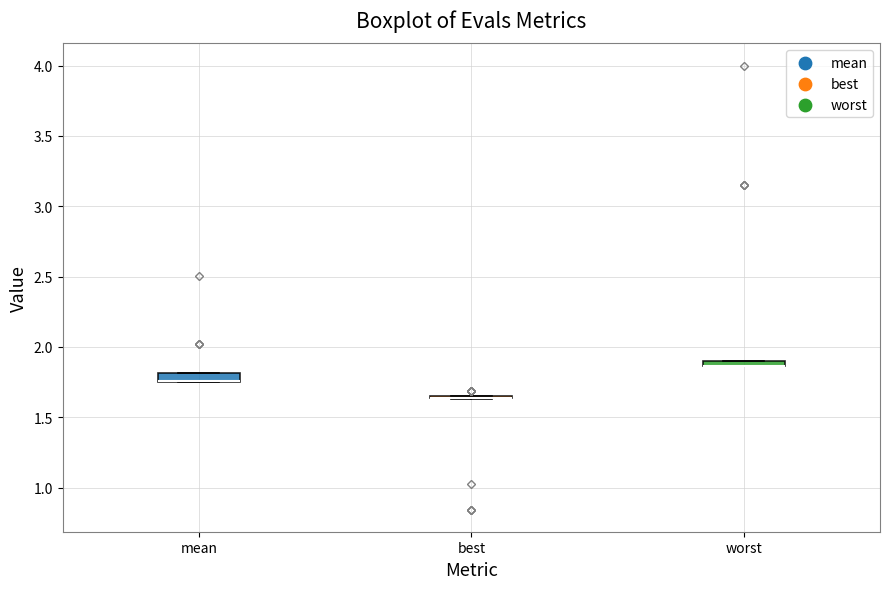

Where is the upper edge of the box for worst on the y-axis? The values are not printed on the chart, so give them approximately, as read against the axis.

1.90